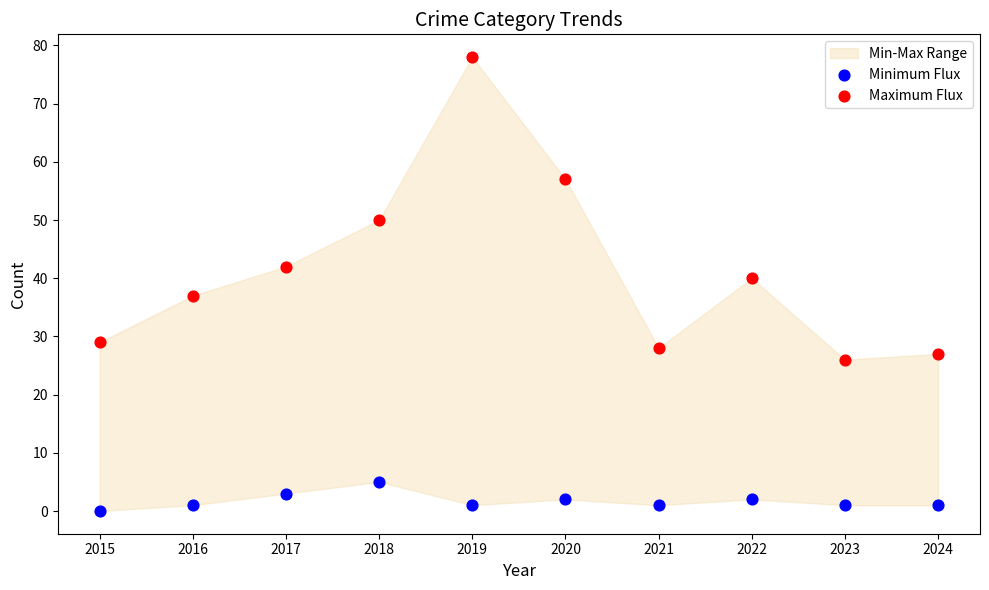

Which series contains the lowest Y value?

Minimum Flux